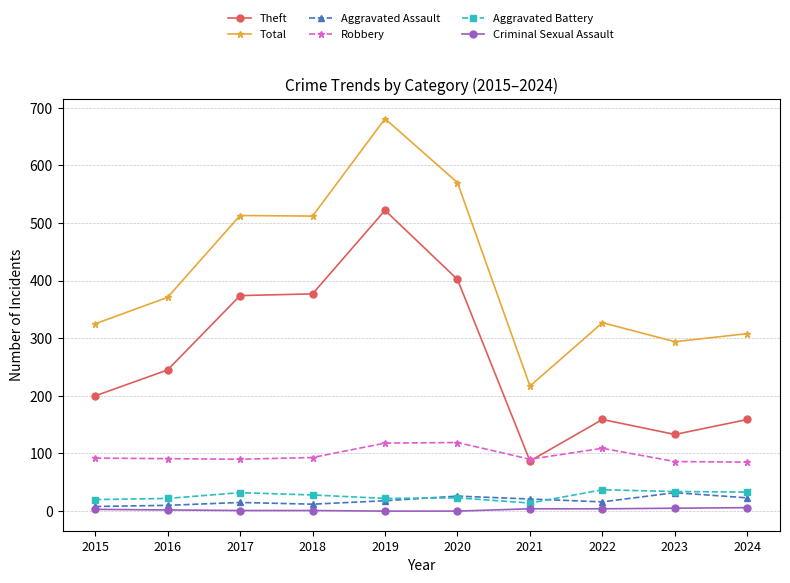

Is it true that Robbery equals 91 at 2016?

True